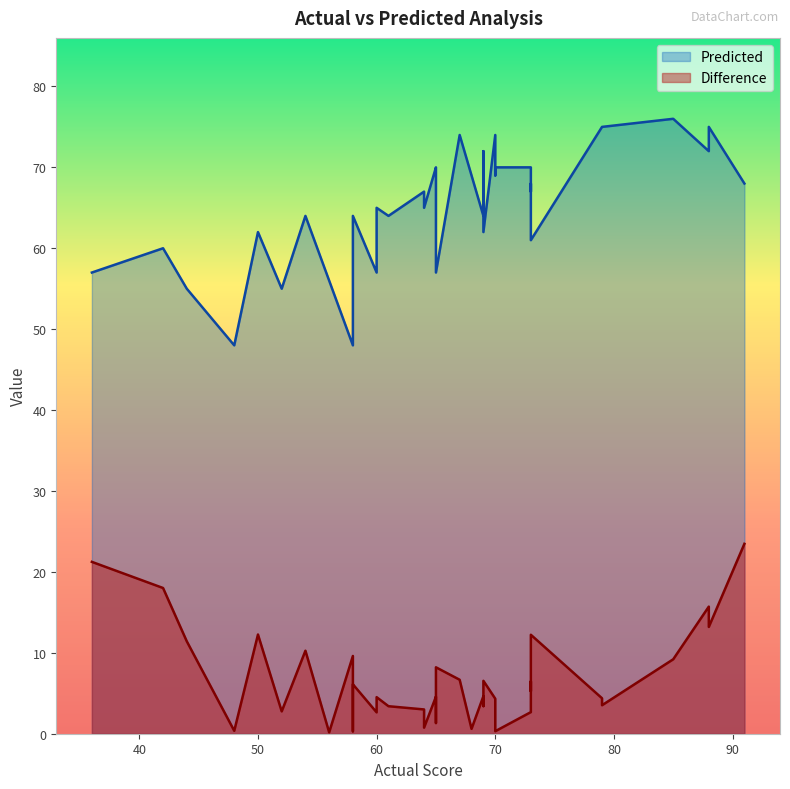

How many categories are shown in the chart?

40